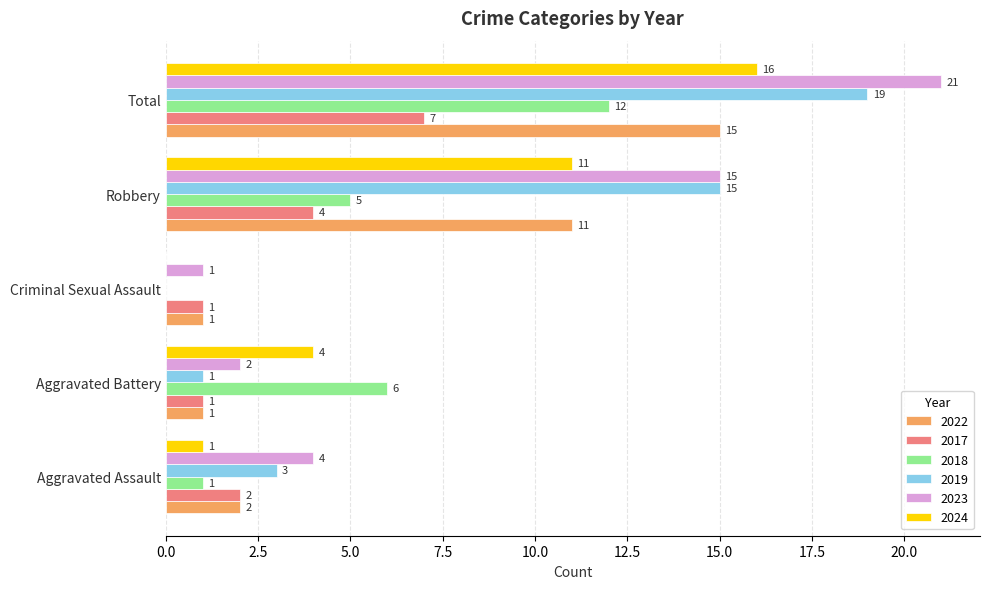

What is the sum of the 2018 values at Total and Robbery?

17